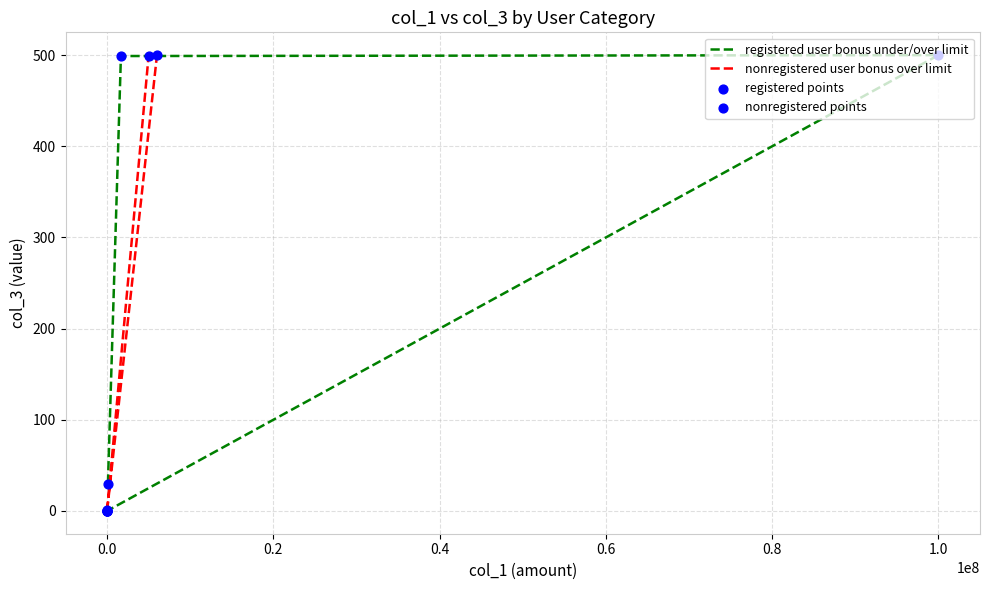

Which series contains the lowest Y value?

registered user bonus under/over limit